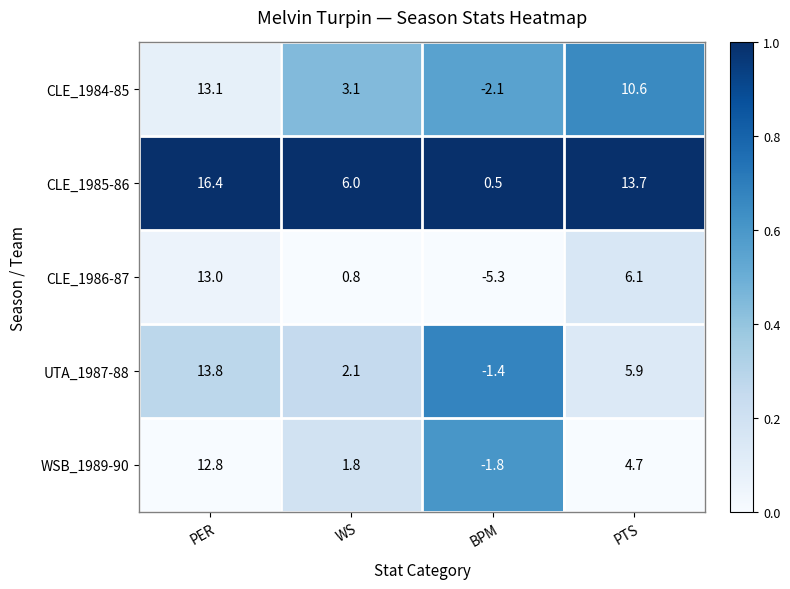

Rank the series at BPM from highest to lowest value.

CLE_1985-86, UTA_1987-88, WSB_1989-90, CLE_1984-85, CLE_1986-87